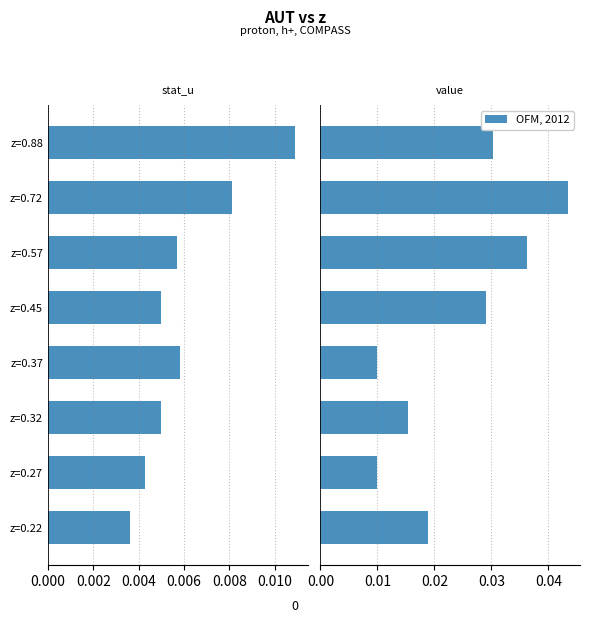

How many OFM, 2012 values are between 0 and 1?

8